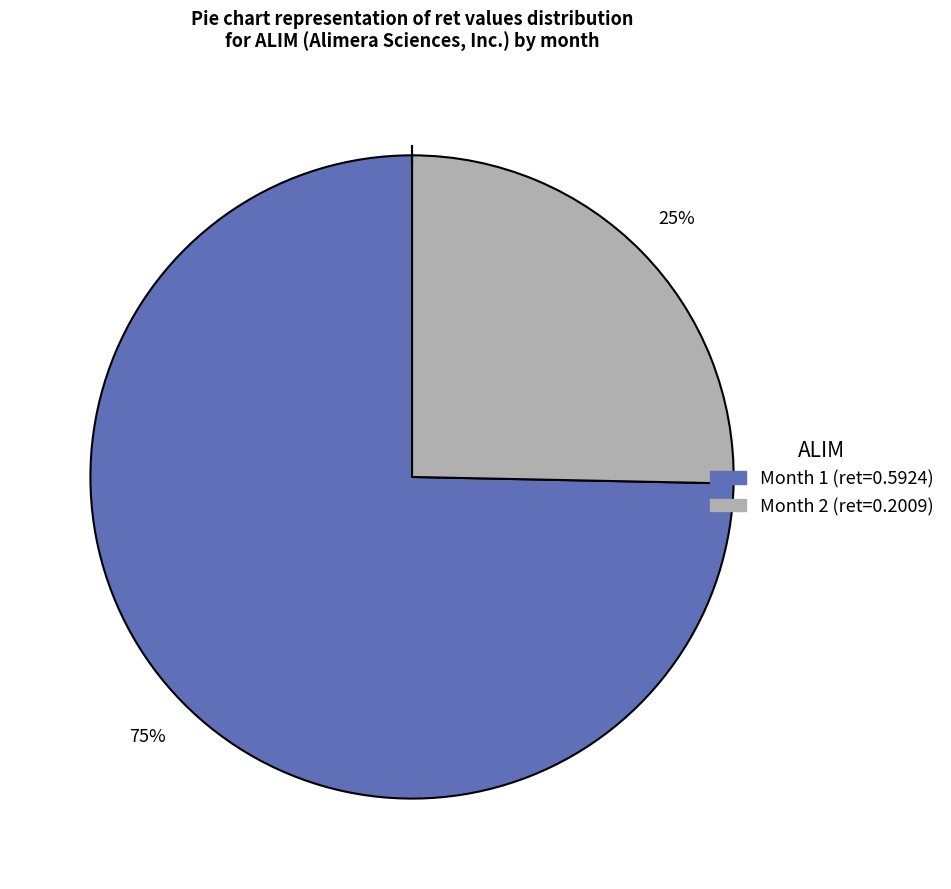

To the nearest percent, what is the average slice percentage?

50%